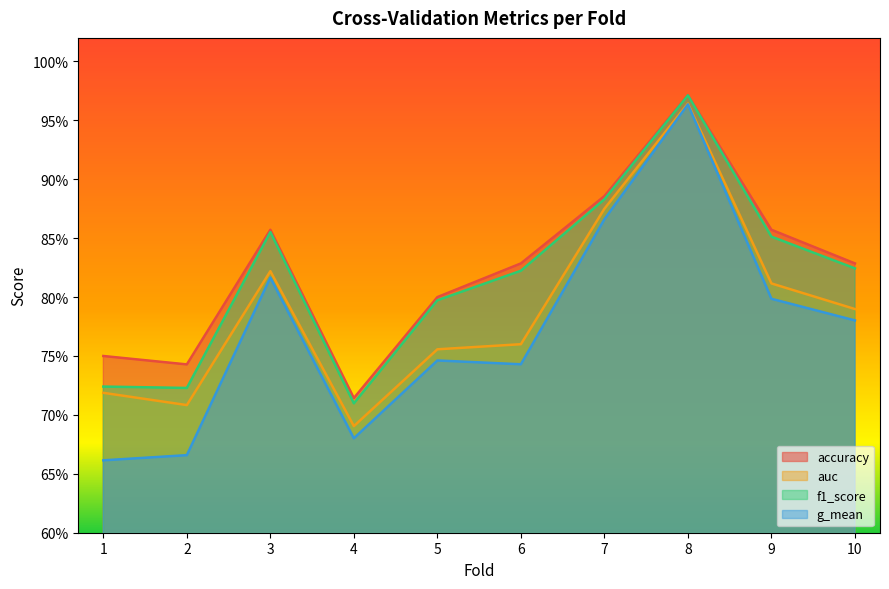

Does the chart display data point markers on the line(s)?

No